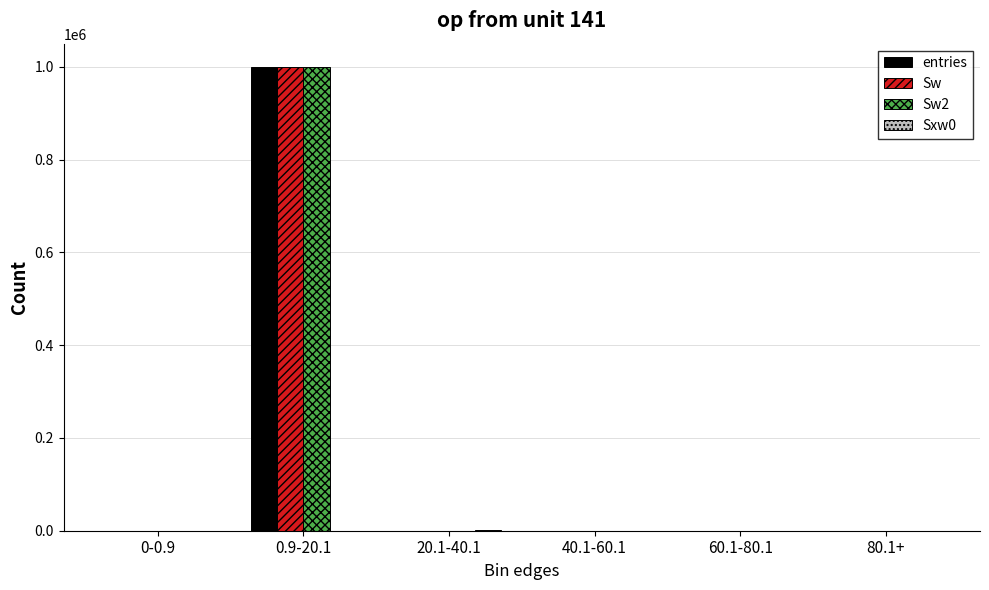

Which label corresponds to the largest value in the chart?

0.9-20.1